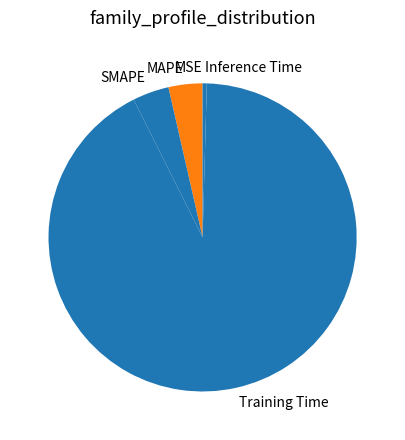

True or false: Inference Time accounts for 0% of the total.

True